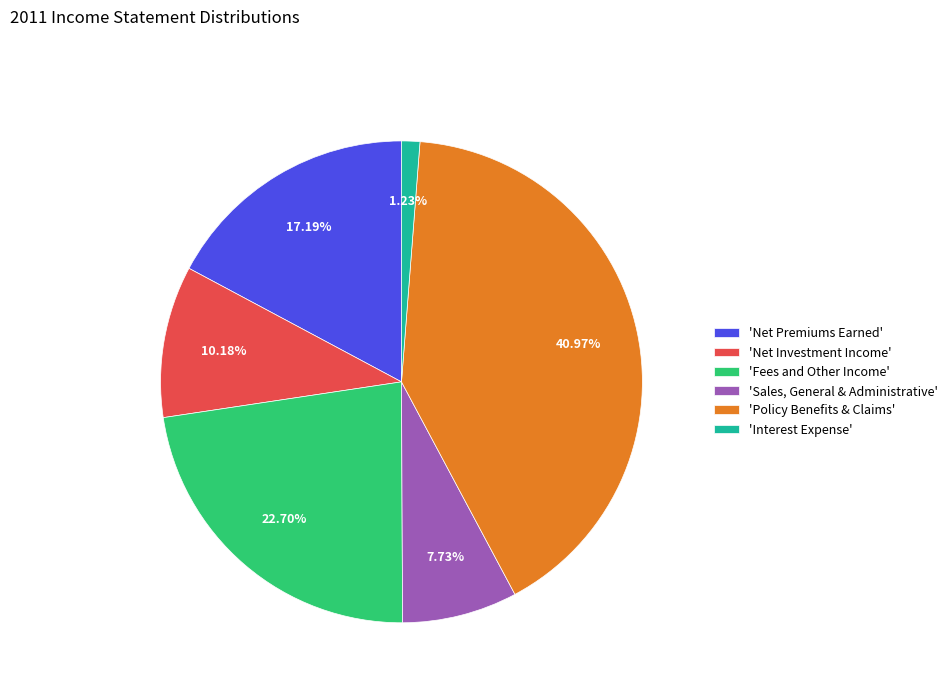

How many segments does this pie chart have?

6